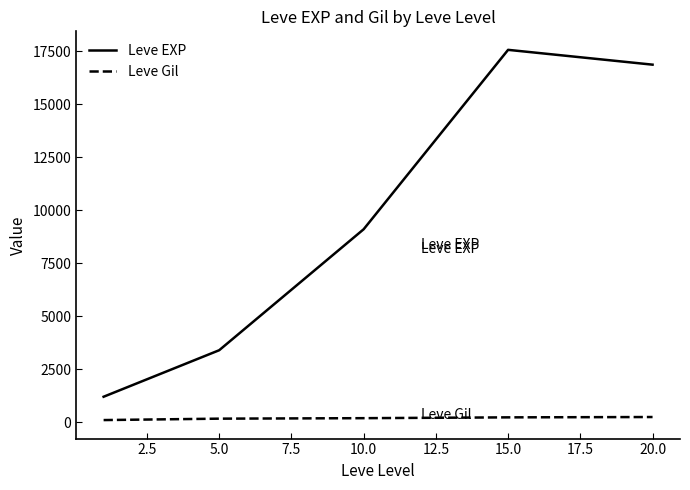

What is the difference between the maximum and second lowest values in the Leve EXP series?

14158.3